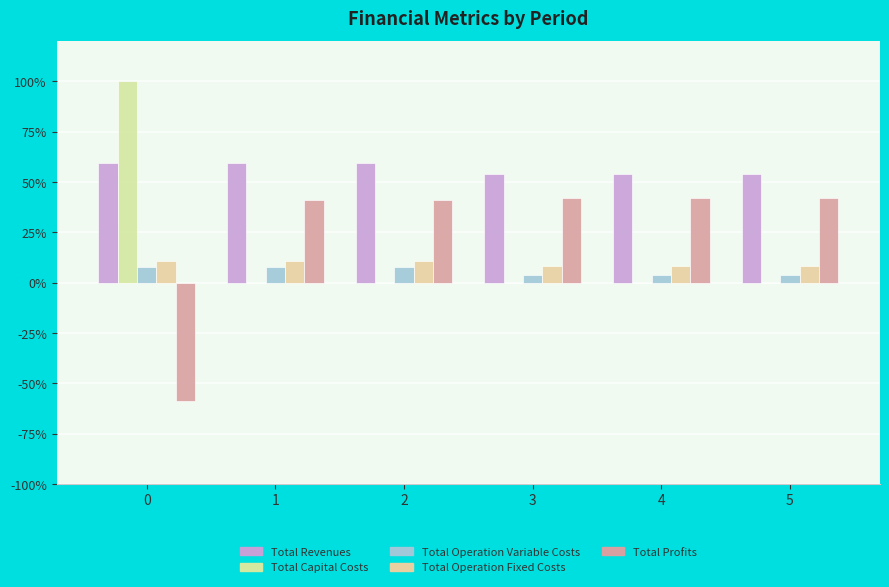

Is it true that Total Revenues equals 82.1 at 0?

False